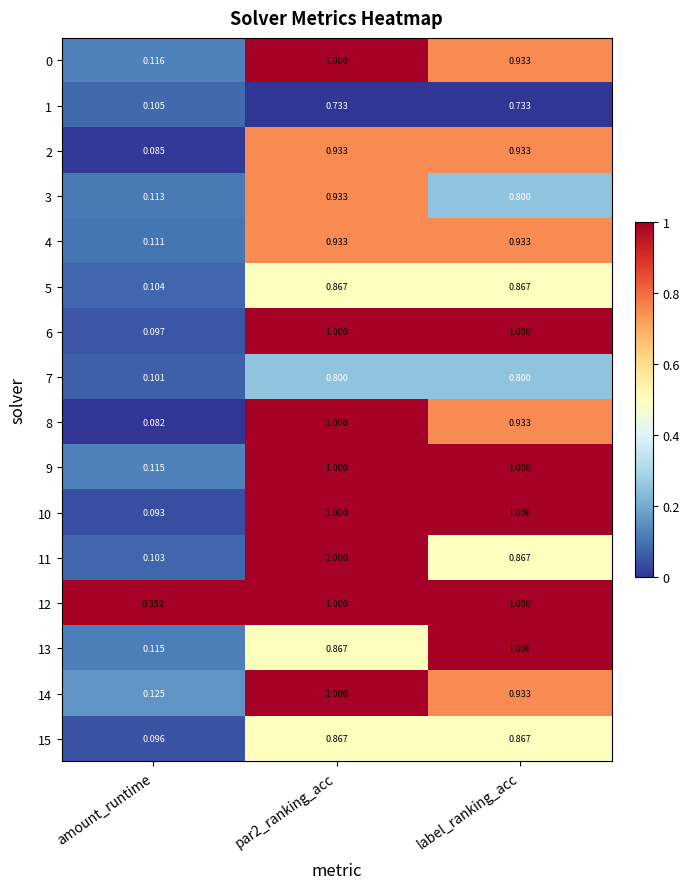

Is the value of 5 at label_ranking_acc greater than the value of 2 at label_ranking_acc?

No